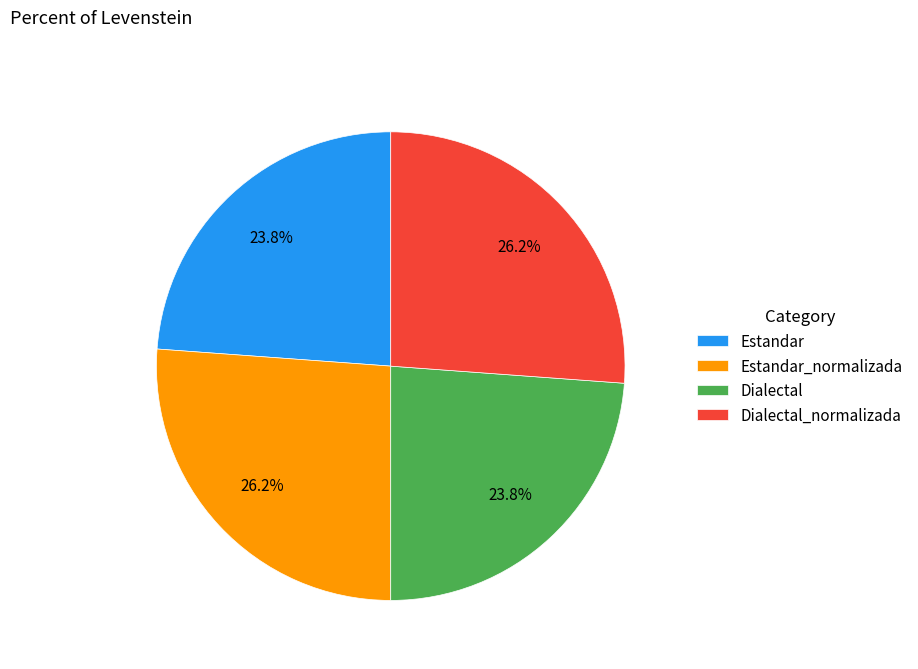

Combined, do Dialectal and Estandar account for over 50%?

No